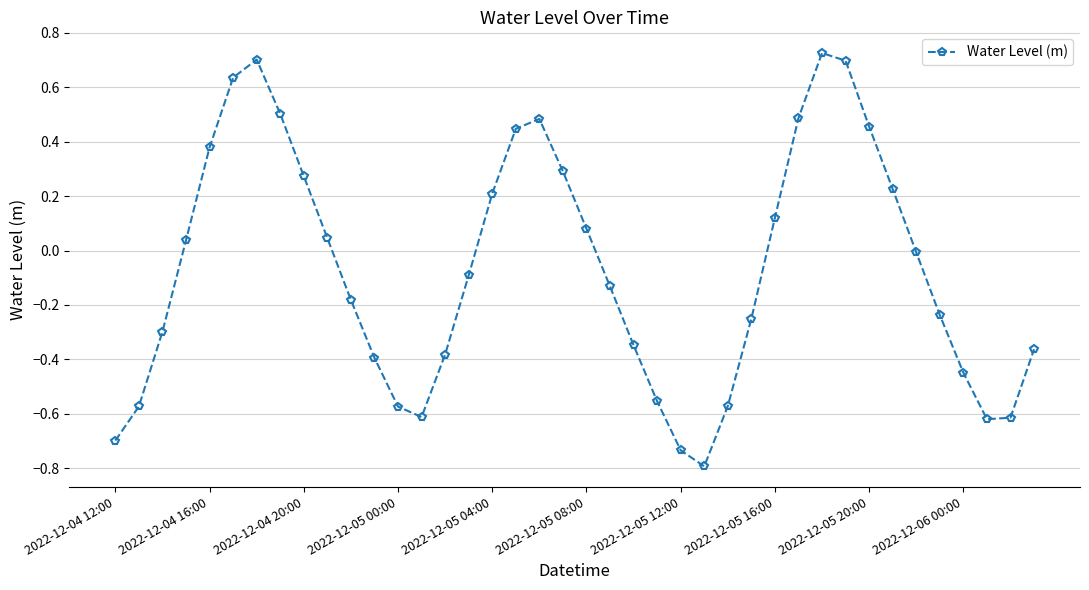

What is the minimum value shown in the chart?

-0.8